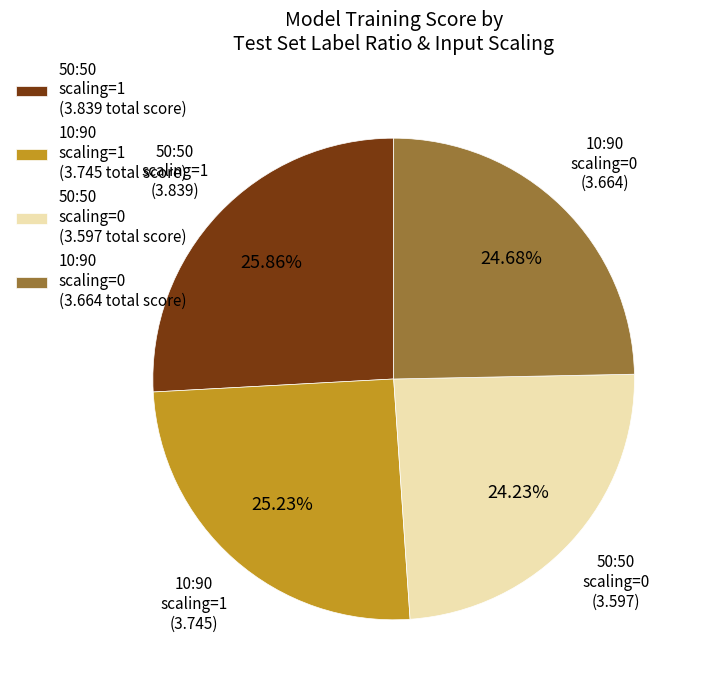

How many slices are in this pie chart?

4